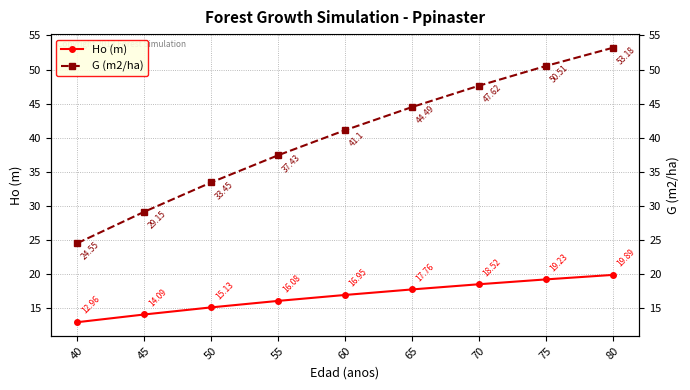

True or false: Ho (m) and G (m2/ha) intersect in this chart.

False